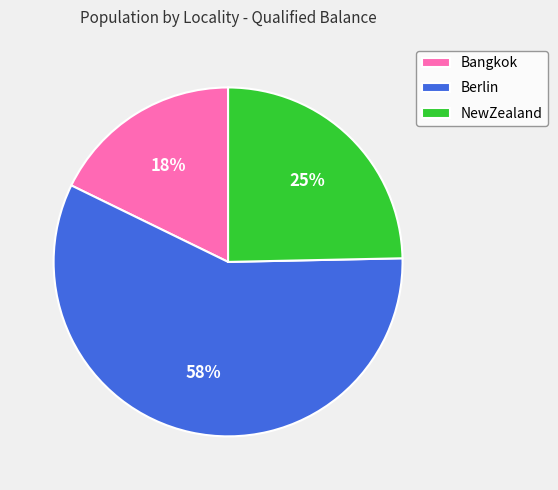

Combined, do Berlin and Bangkok account for over 50%?

Yes